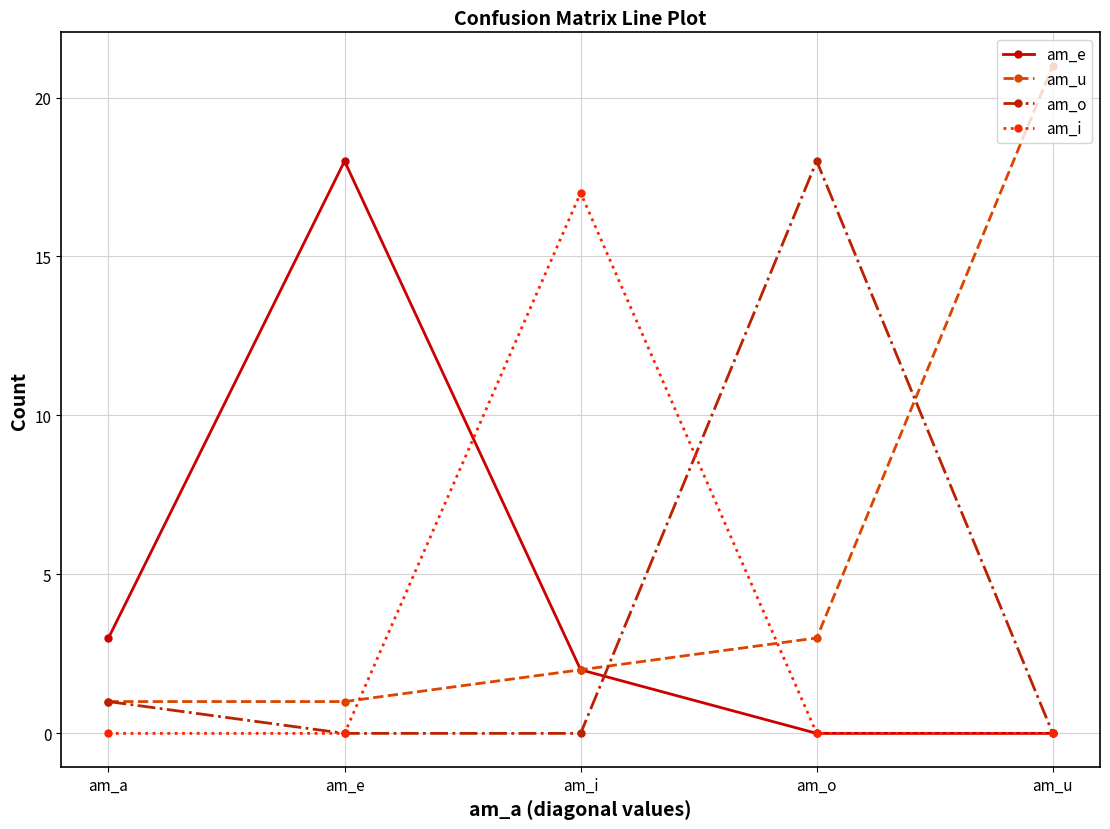

Read the am_u value at am_o.

3